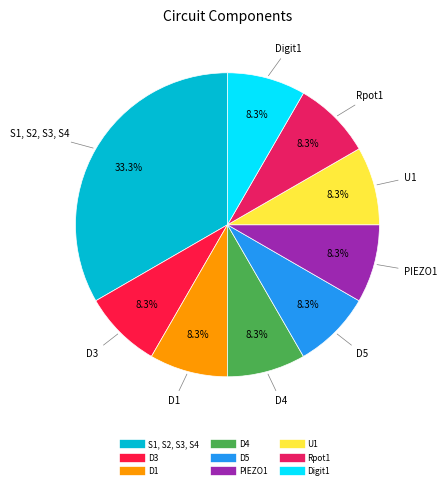

Which category has the biggest portion of the pie?

S1, S2, S3, S4